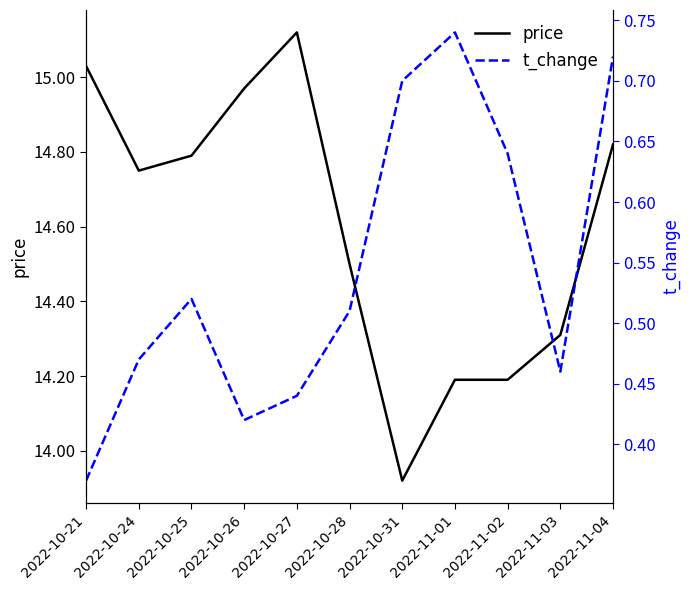

Reading right to left, transcribe all the data shown in this chart.

price: 14.8	14.3	14.2	14.2	13.9	14.5	15.1	15.0	14.8	14.8	15.0
t_change: 0.7	0.5	0.6	0.7	0.7	0.5	0.4	0.4	0.5	0.5	0.4